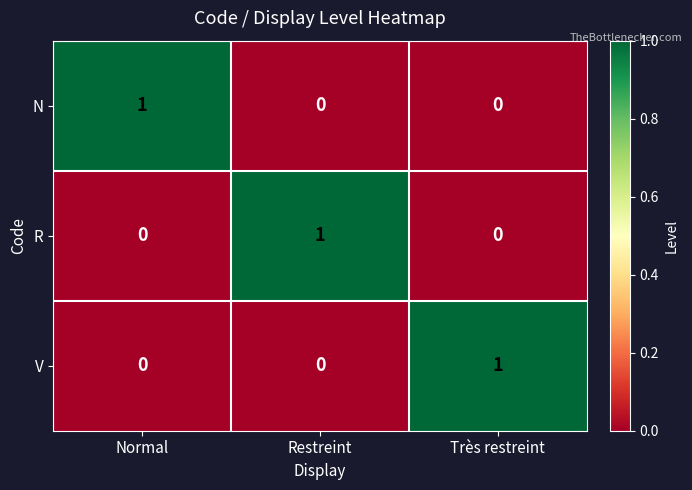

Reading right to left, extract all data points from this chart.

N: Très restreint=0	Restreint=0	Normal=1
R: Très restreint=0	Restreint=1	Normal=0
V: Très restreint=1	Restreint=0	Normal=0